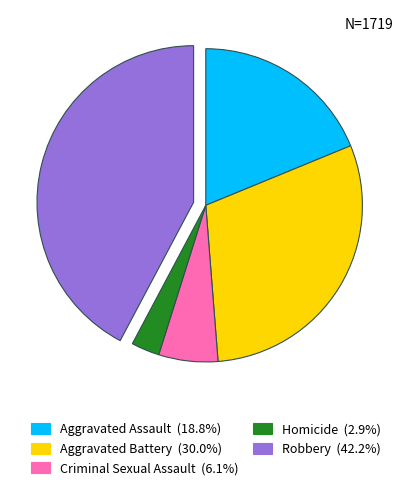

Does Aggravated Battery account for over 50% of the chart?

No